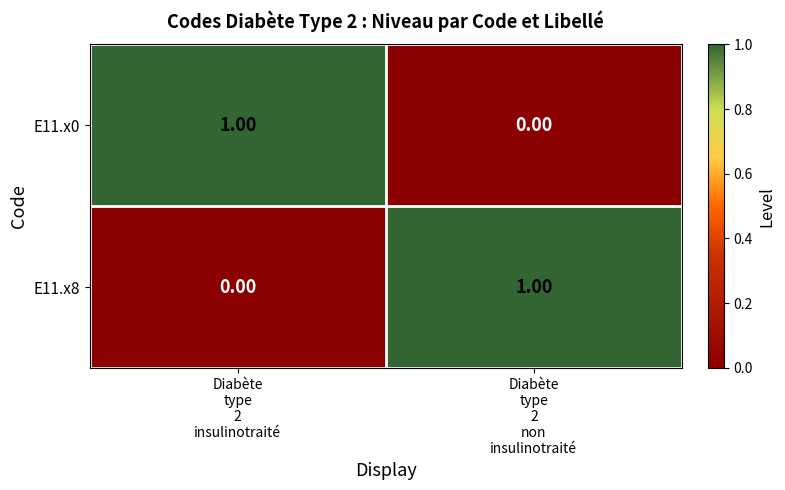

How many categories are shown in the chart?

2